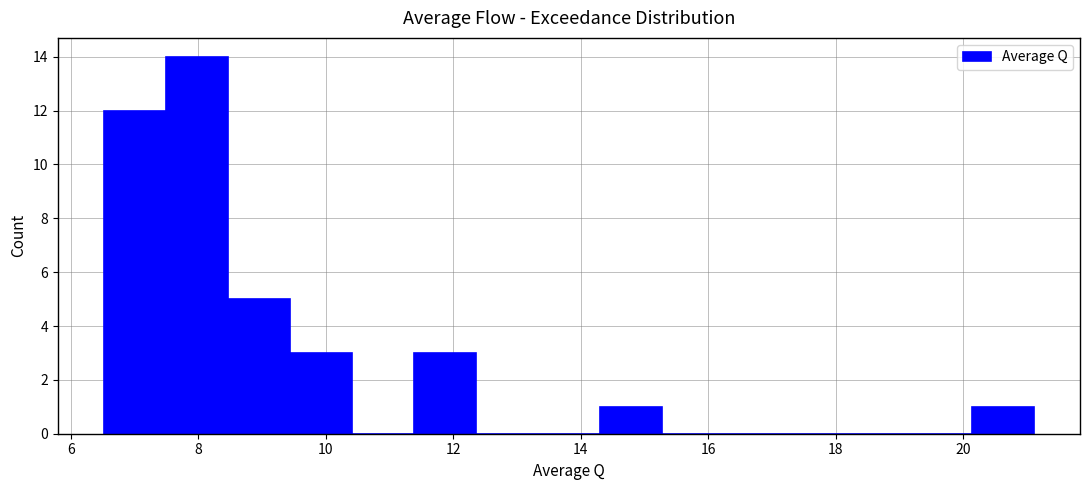

Which range on the x-axis has the tallest bar?

7.4 to 8.4